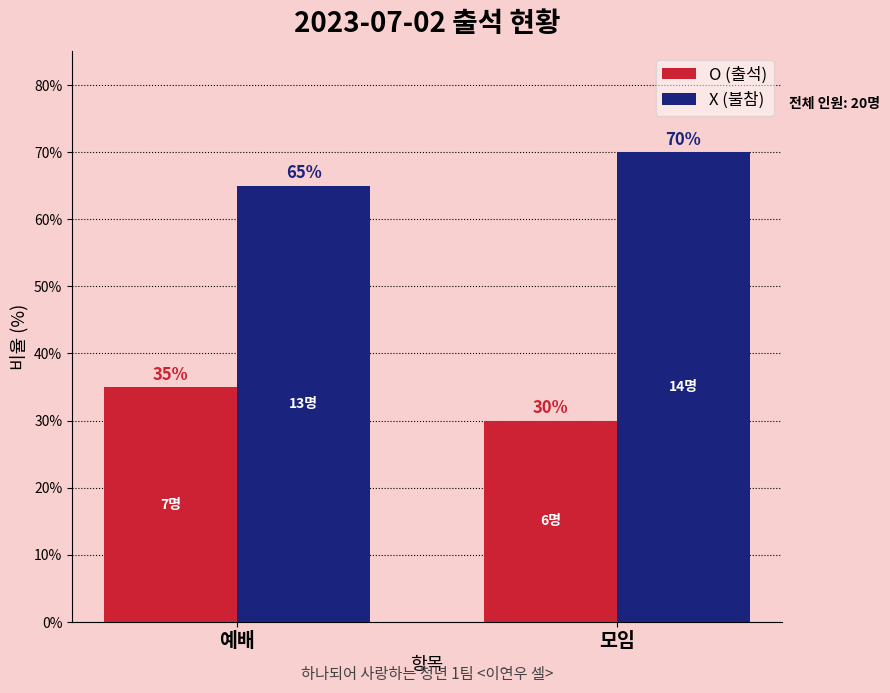

How many bars are there in total?

4